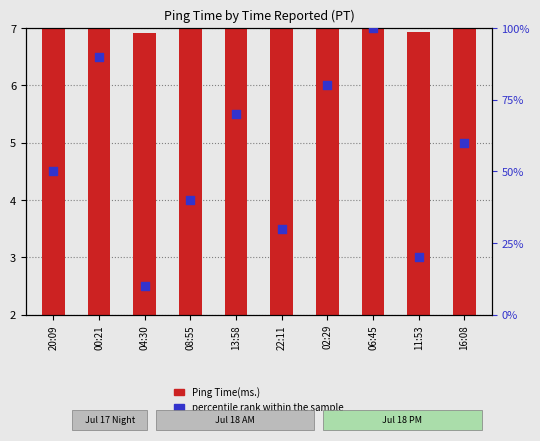

Which series contains the lowest Y value?

Ping Time(ms.)